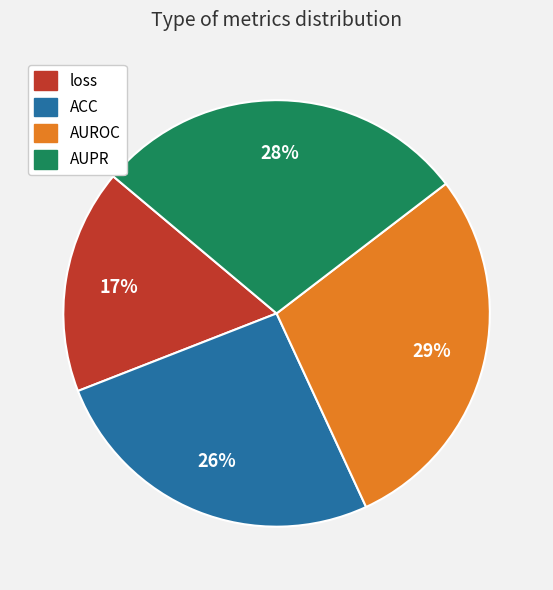

How many slices are in this pie chart?

4